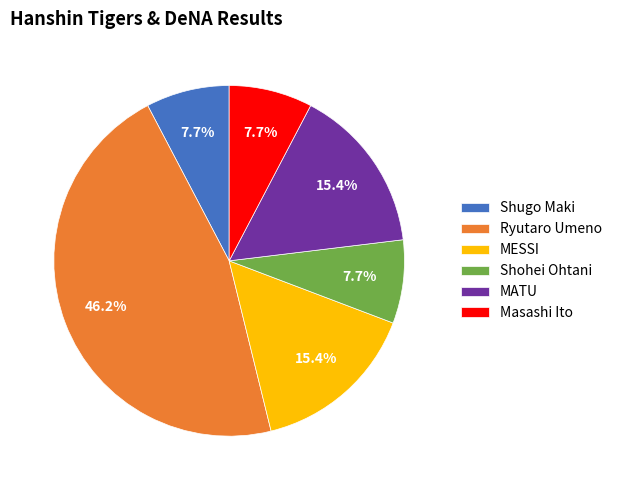

What percentage do Shohei Ohtani and Masashi Ito together represent?

15.4%